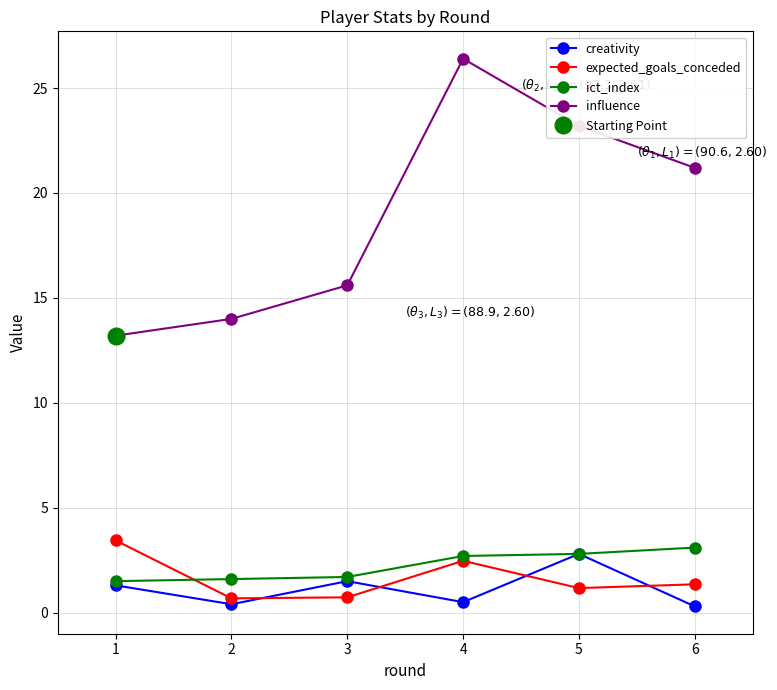

How many data points in expected_goals_conceded are above 1?

4